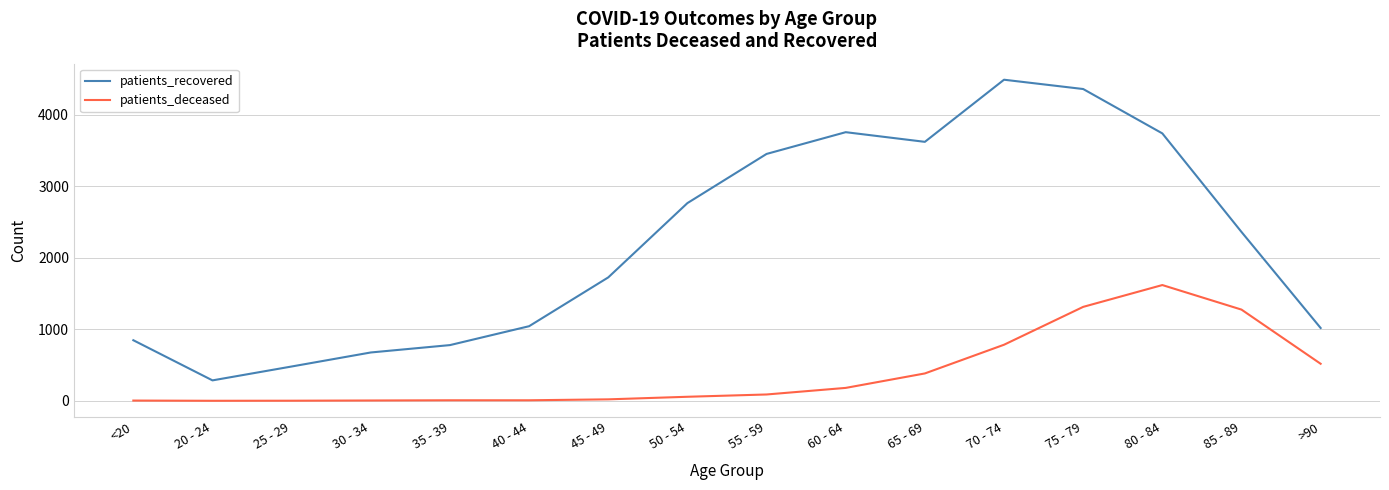

How many lines are shown in the chart?

2